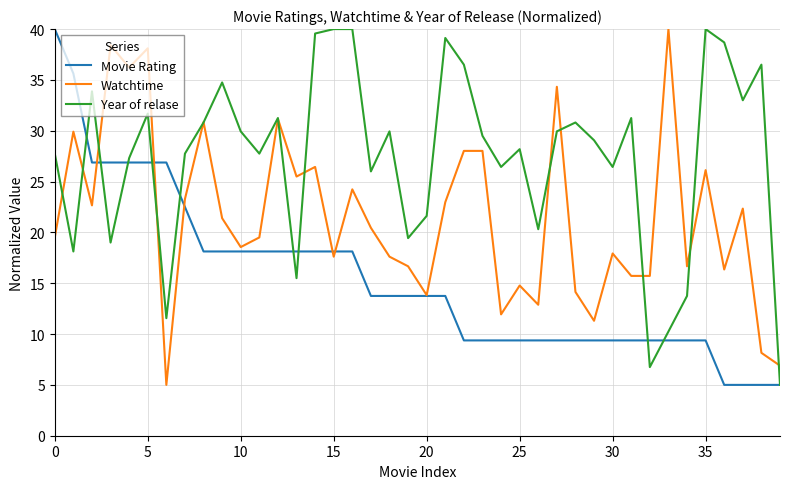

What is the highest value of the Watchtime series?

40.0